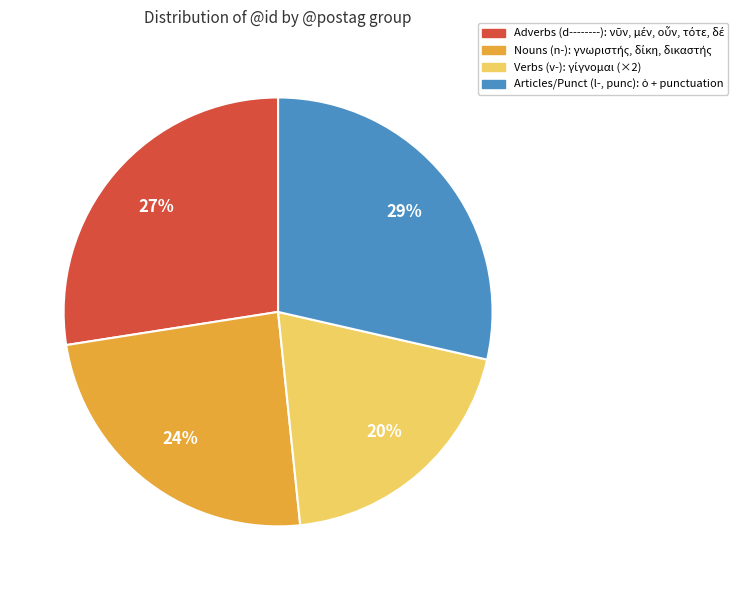

Is there a majority slice in this chart?

No